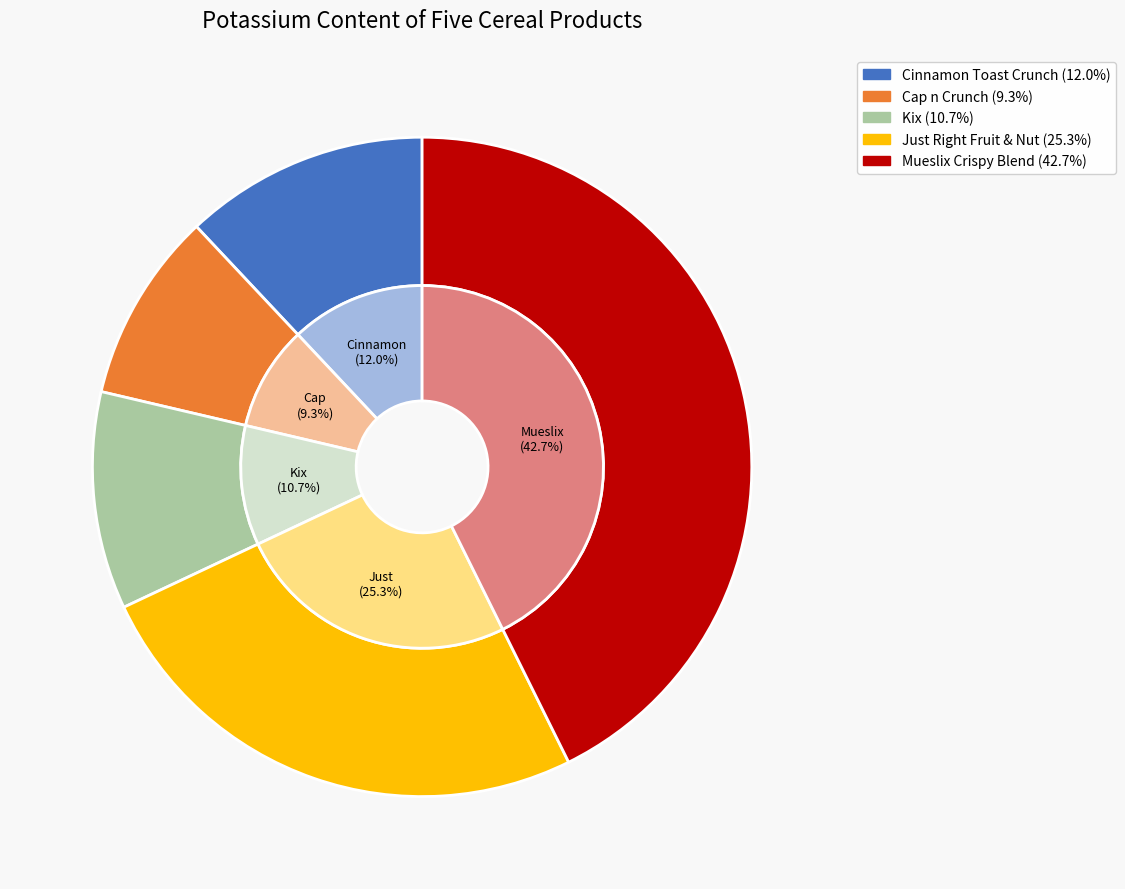

To the nearest percent, what portion does Cinnamon Toast Crunch represent?

12%